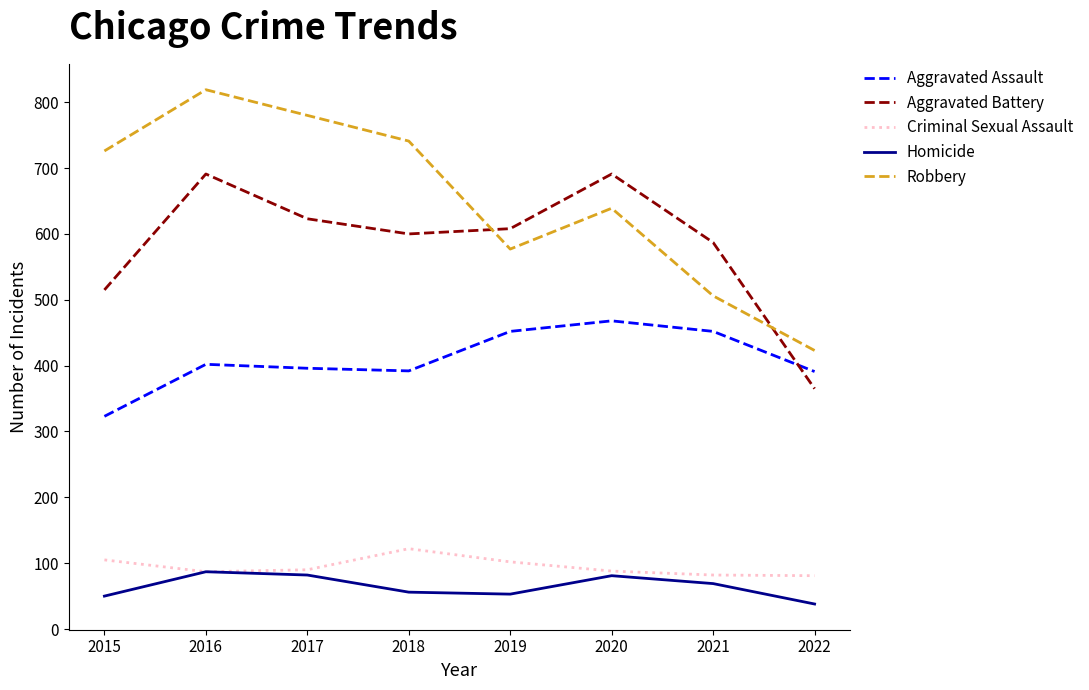

What are all the series names shown in the legend?

Aggravated Assault, Aggravated Battery, Criminal Sexual Assault, Homicide, Robbery